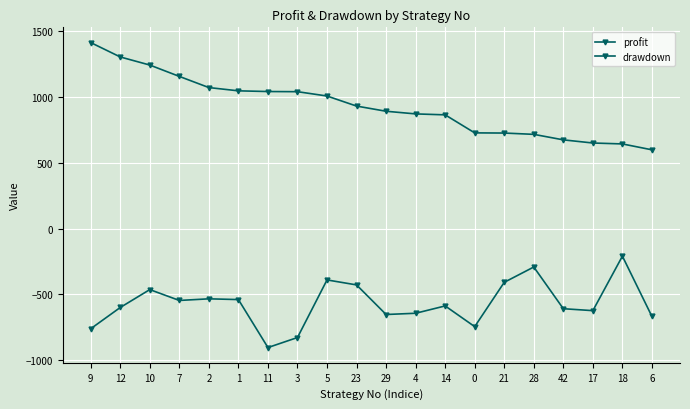

True or false: profit and drawdown cross at least once.

False